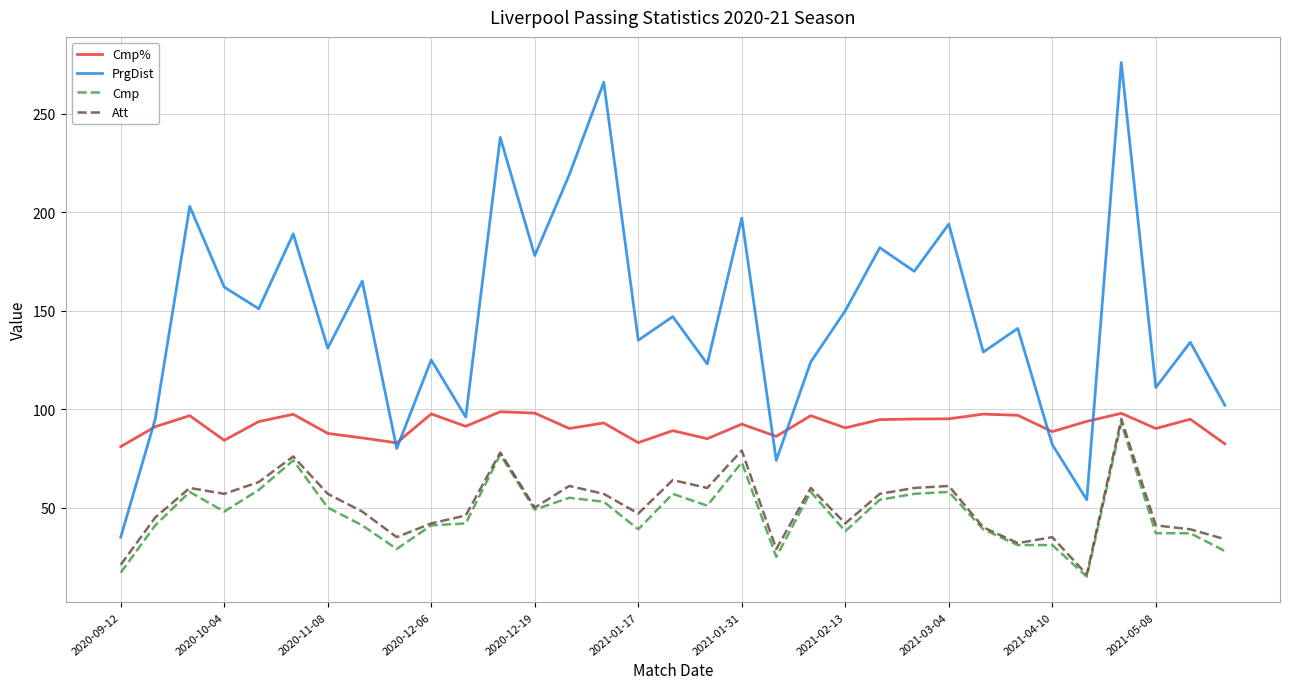

What is the greatest value displayed?

276.0